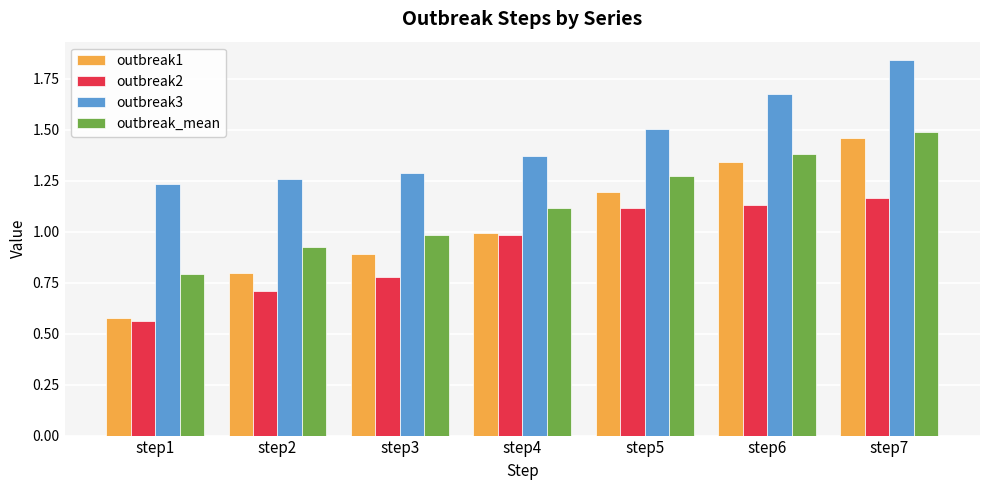

How many groups of bars are there?

7